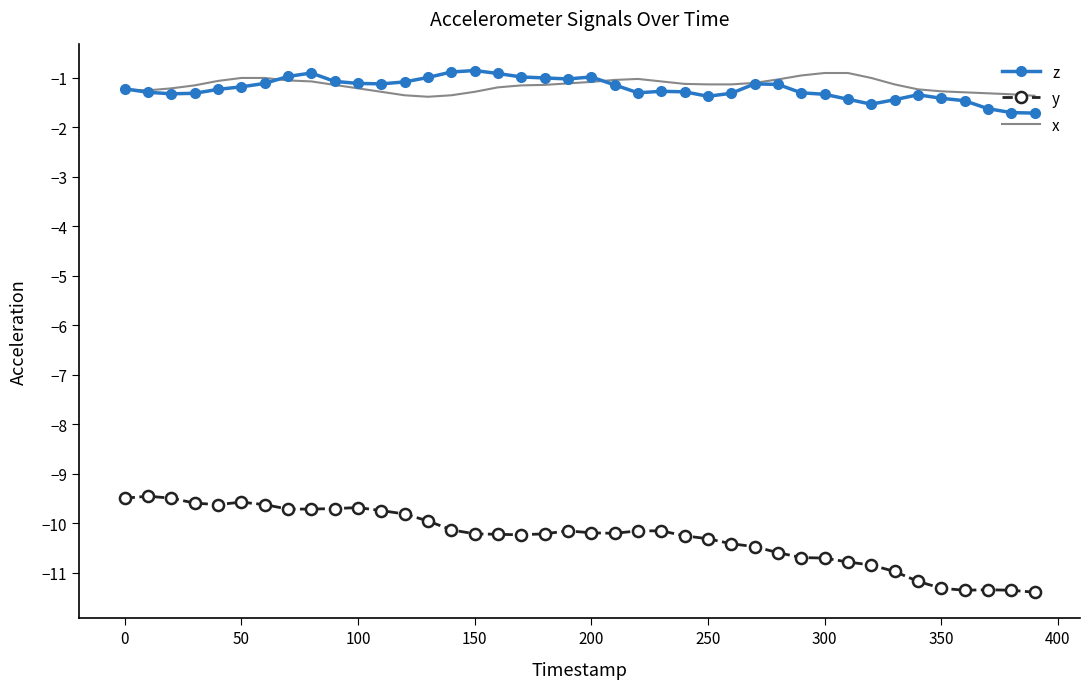

What is the minimum value shown in the chart?

-11.4